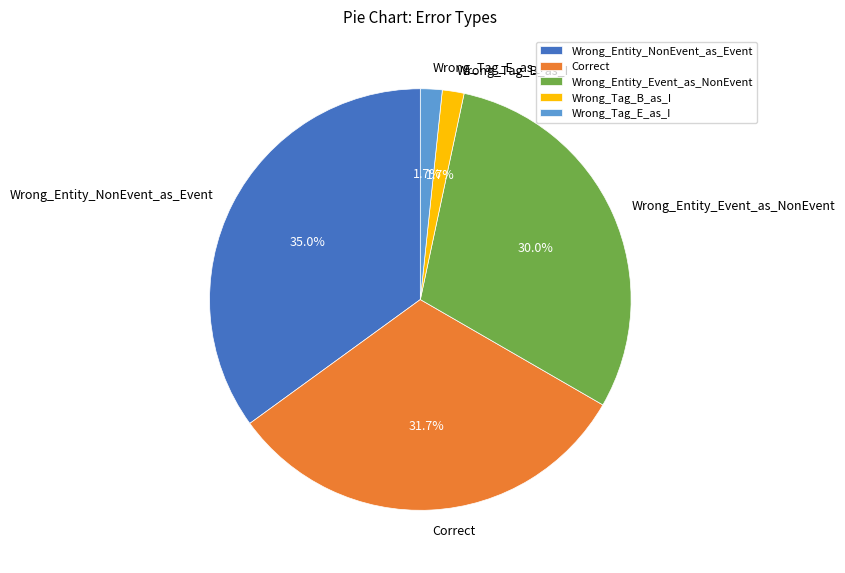

Is Wrong_Entity_NonEvent_as_Event the majority of the pie?

No